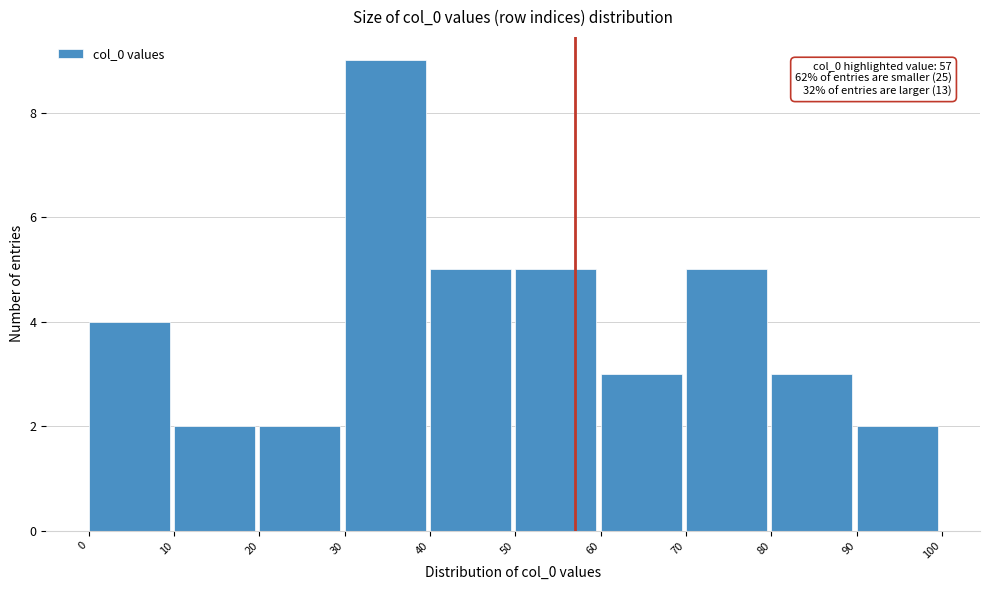

Which range on the x-axis has the tallest bar?

30 to 40